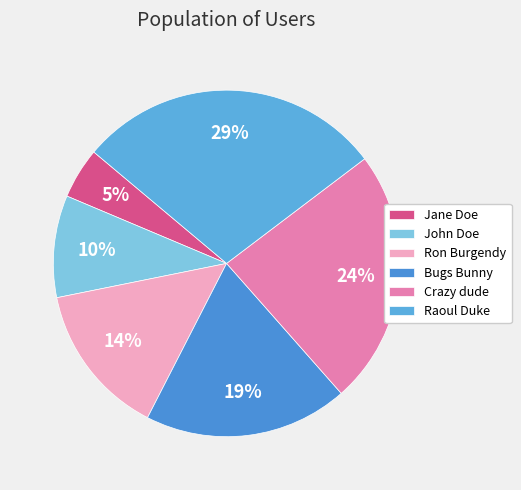

To the nearest percent, what percentage of the pie is Ron Burgendy?

14%